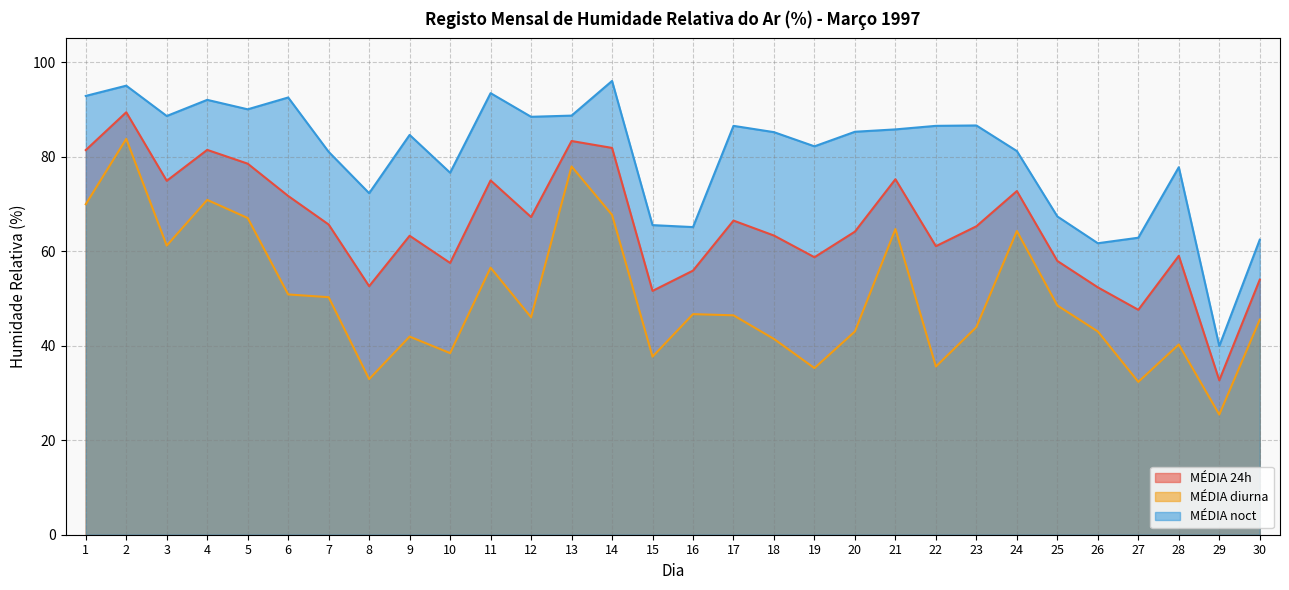

Reading right to left, what are all the values shown in this chart?

MÉDIA 24h: 54.0	32.7	59.0	47.6	52.3	57.9	72.7	65.2	61.0	75.2	64.1	58.7	63.3	66.5	55.9	51.6	81.8	83.3	67.2	75.0	57.5	63.2	52.6	65.6	71.7	78.5	81.4	74.9	89.4	81.4
MÉDIA diurna: 45.5	25.4	40.2	32.3	43.0	48.5	64.2	43.9	35.6	64.7	43.0	35.2	41.4	46.4	46.7	37.7	67.7	77.9	46.0	56.5	38.4	41.9	32.9	50.2	50.8	67.0	70.8	61.2	83.8	69.9
MÉDIA noct: 62.4	39.9	77.8	62.8	61.7	67.3	81.2	86.6	86.5	85.8	85.2	82.2	85.2	86.5	65.1	65.5	96.0	88.7	88.4	93.4	76.6	84.6	72.2	81.0	92.5	90.0	92.0	88.6	95.0	92.8